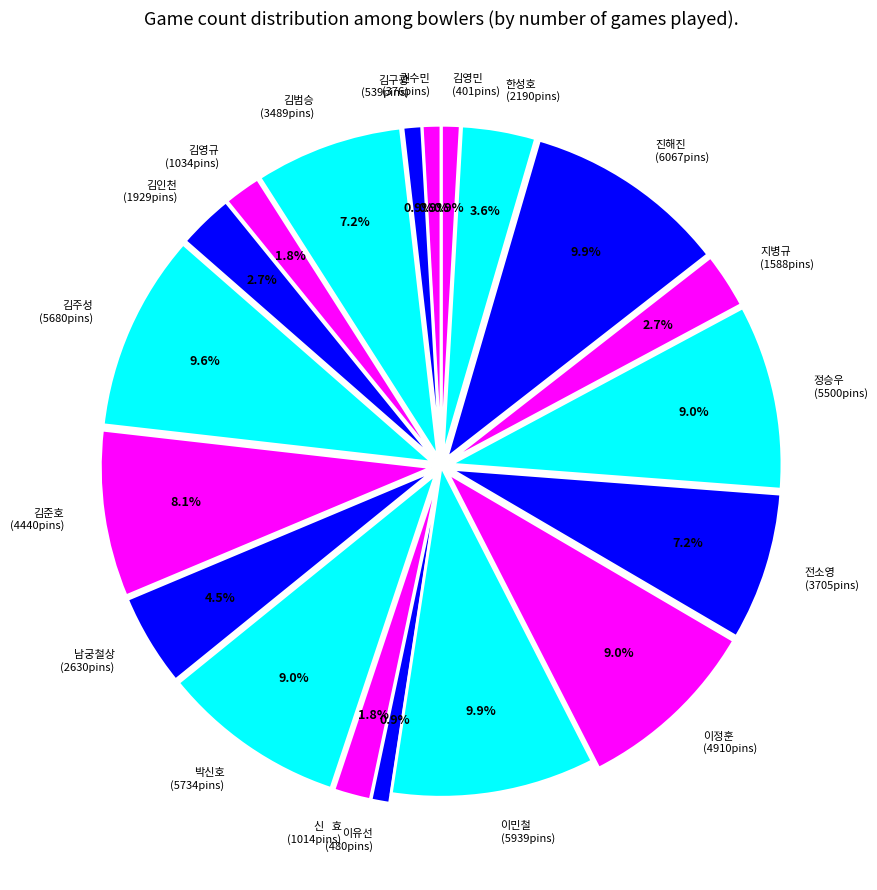

The 박신호 slice represents 23% of the pie. True or false?

False